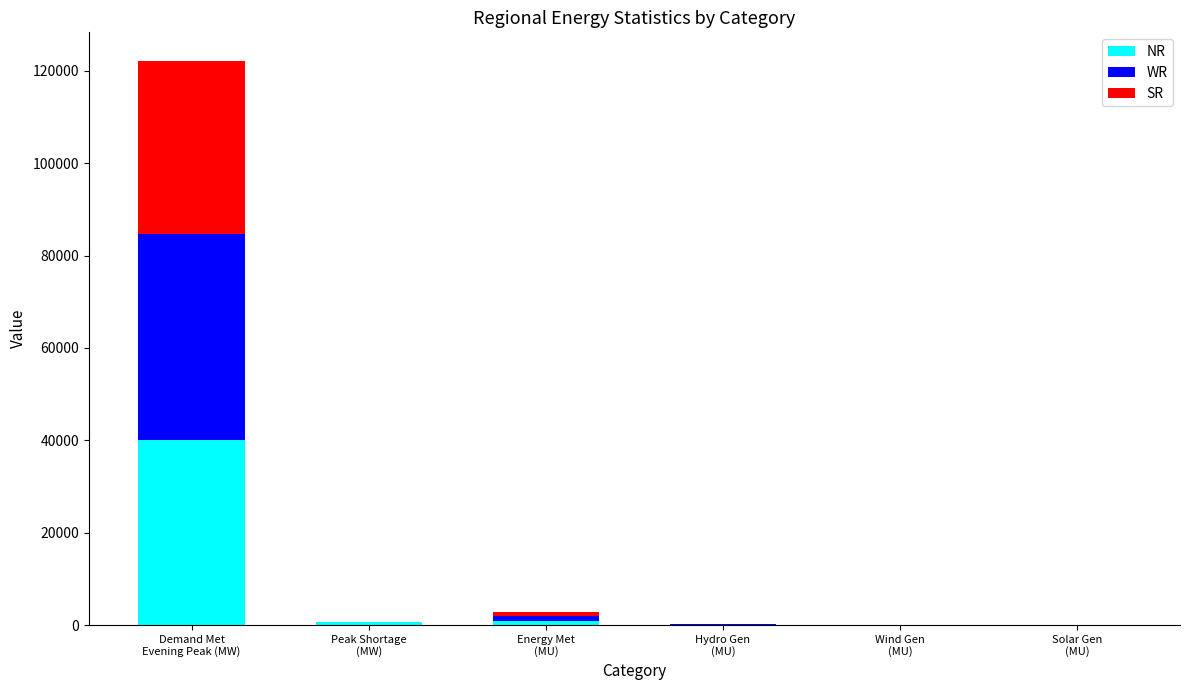

What are all the series names shown in the legend?

NR, WR, SR